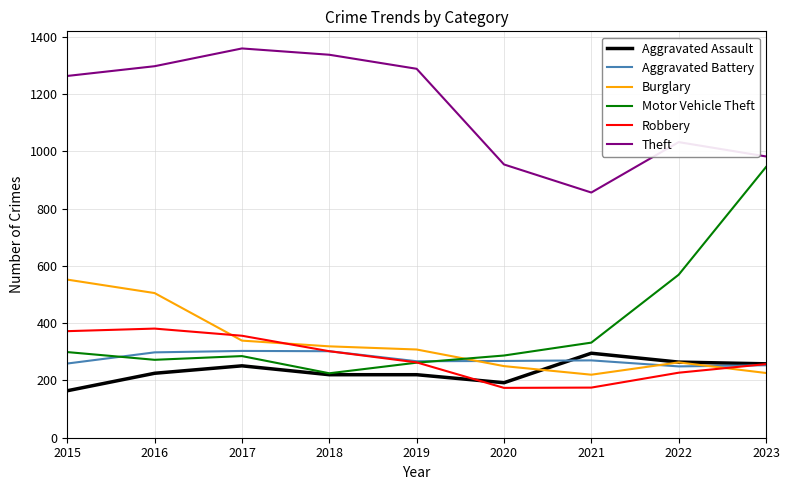

Which series has the largest total across all categories?

Theft